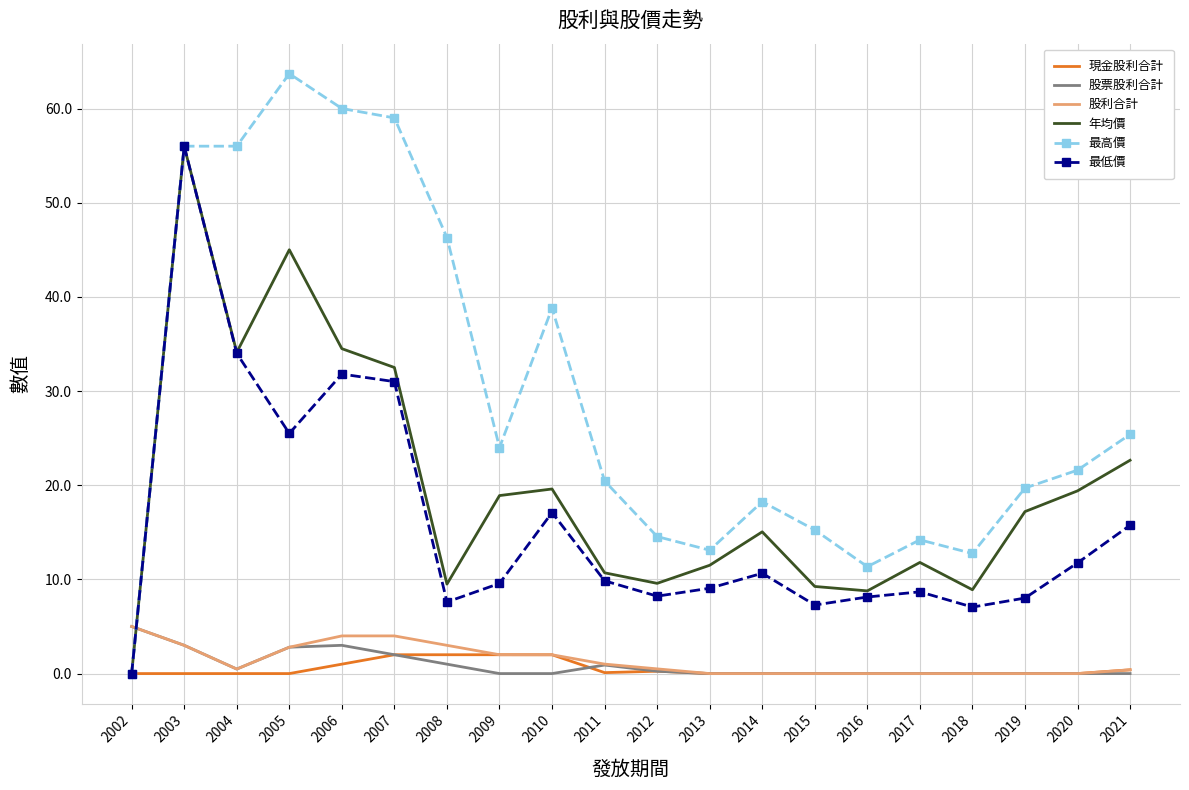

What is the spread (max minus min) of values at 2007?

57.0